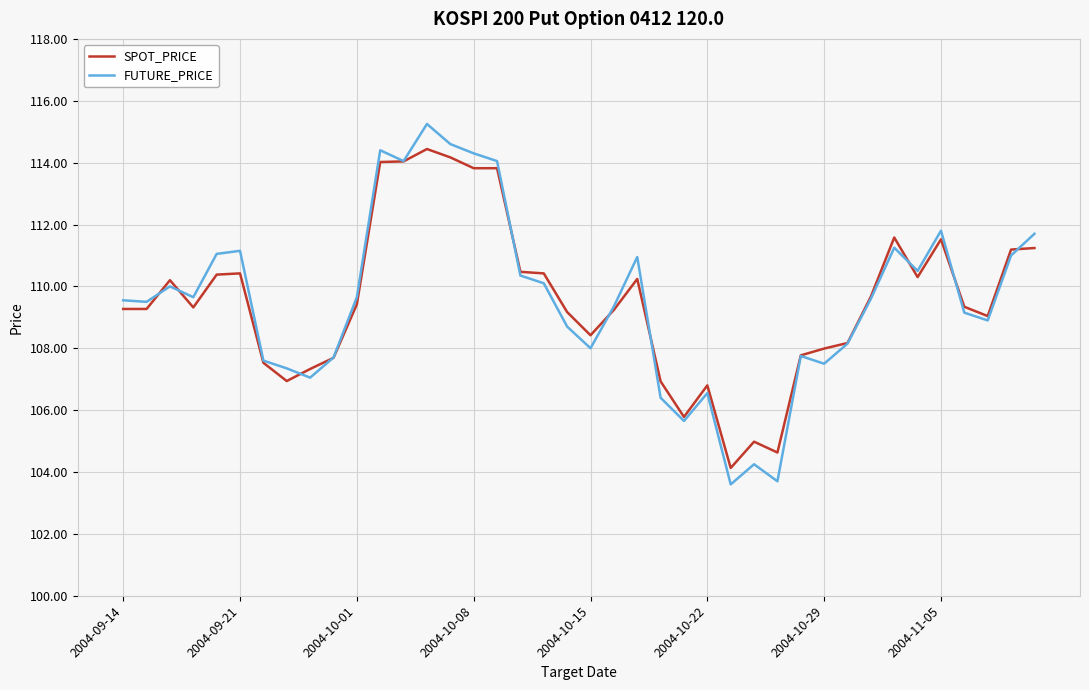

What is the lowest value of the FUTURE_PRICE series?

103.6